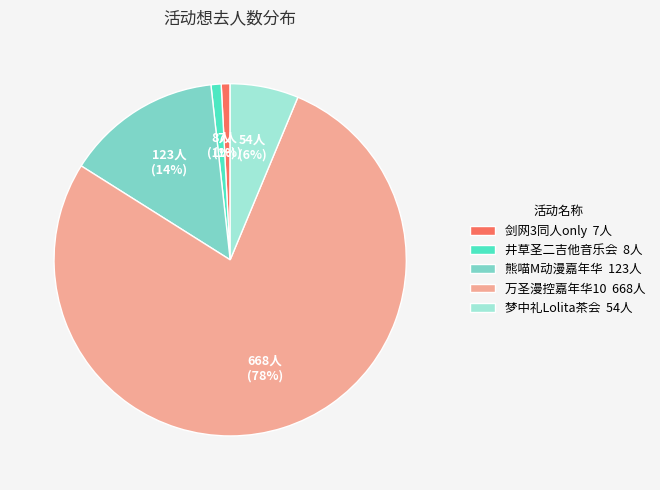

Which slice is the largest?

万圣漫控嘉年华10 668人